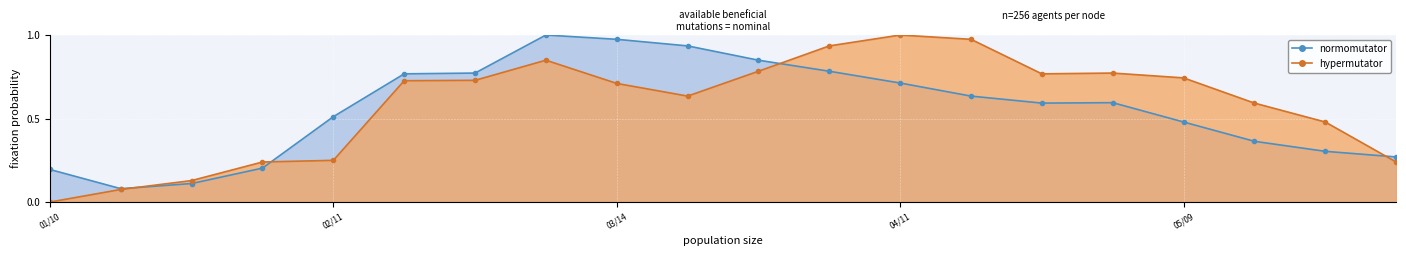

How many interior local peaks does the hypermutator series have?

3